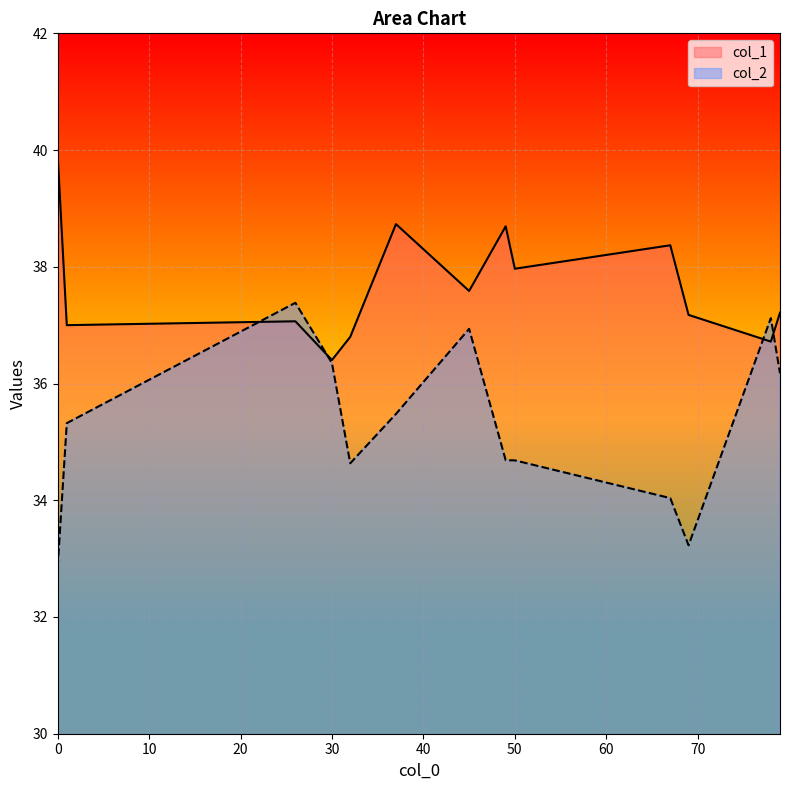

List the labels in order of col_1 value, largest first.

0, 37, 49, 67, 50, 45, 79, 69, 26, 1, 32, 78, 30